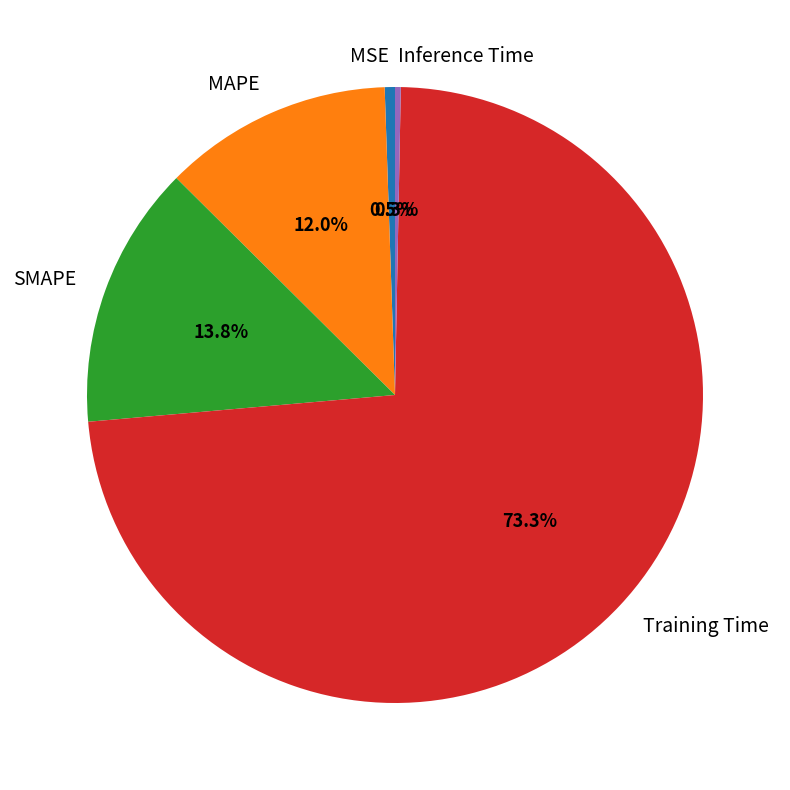

The Training Time slice represents 73% of the pie. True or false?

True